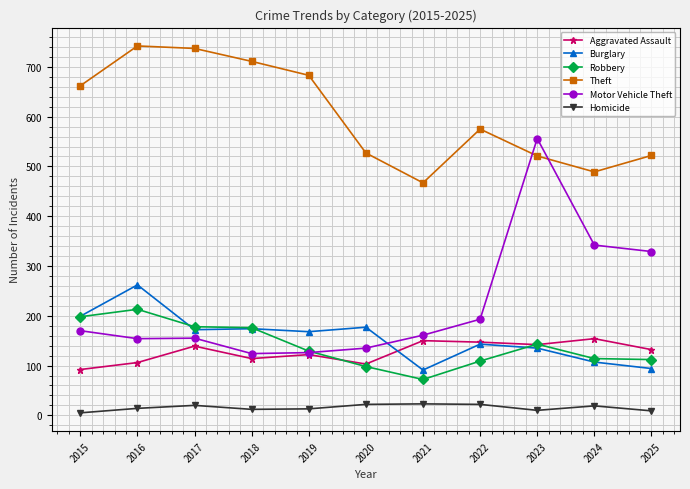

Is it true that Robbery equals 122 at 2021?

False